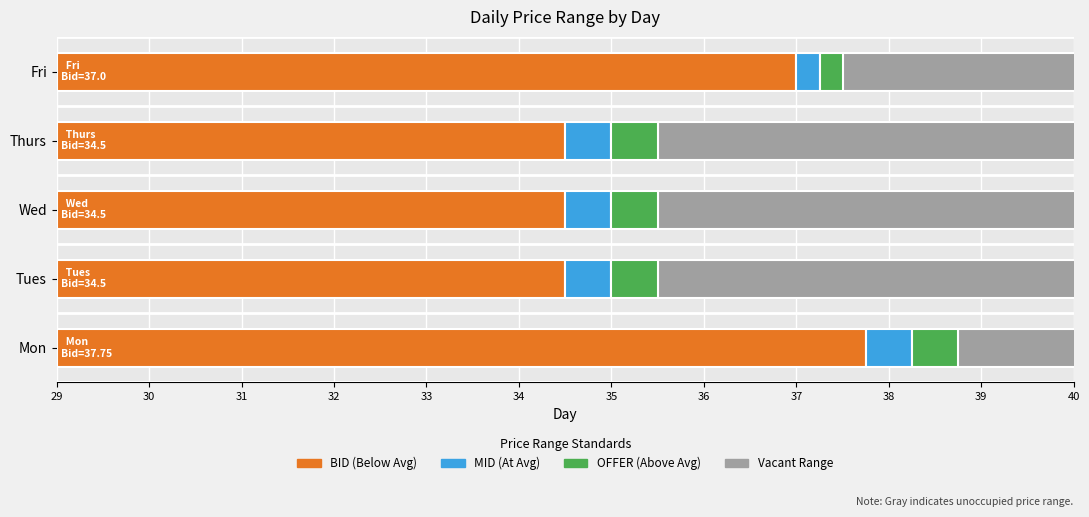

What is the value of the MID bar at the 5th from the left?

37.2